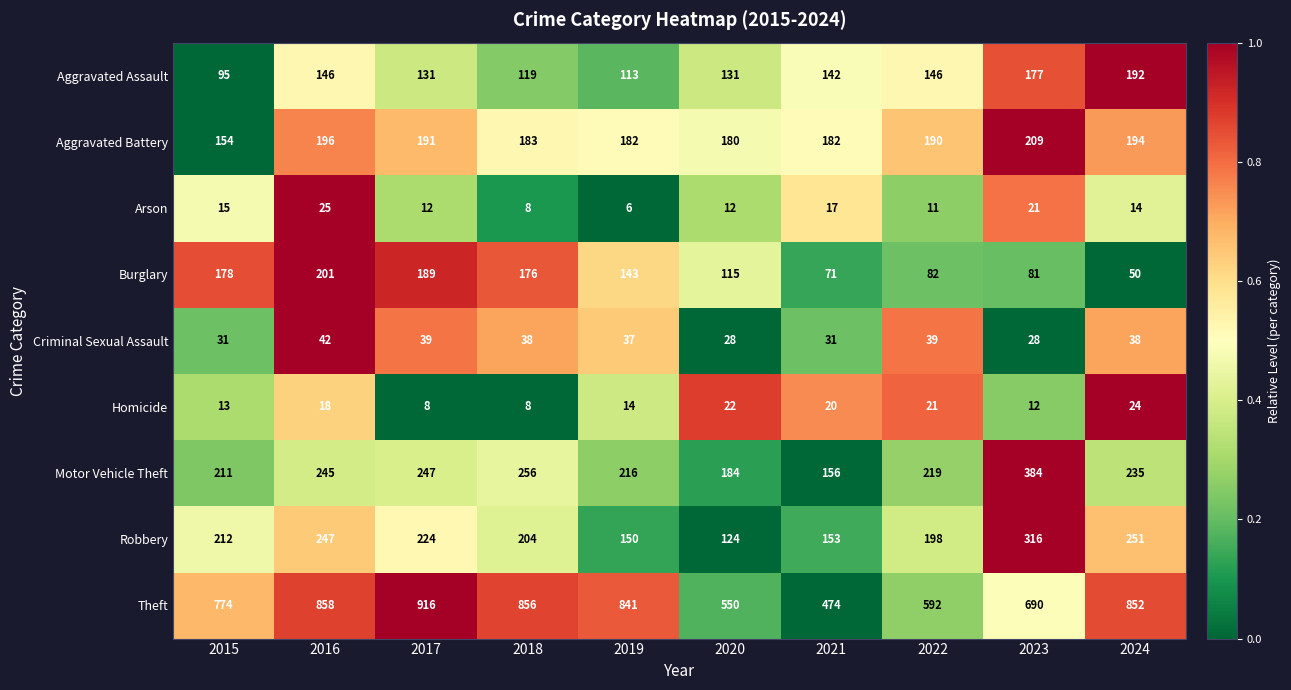

At which label is Arson closest to 15?

2015